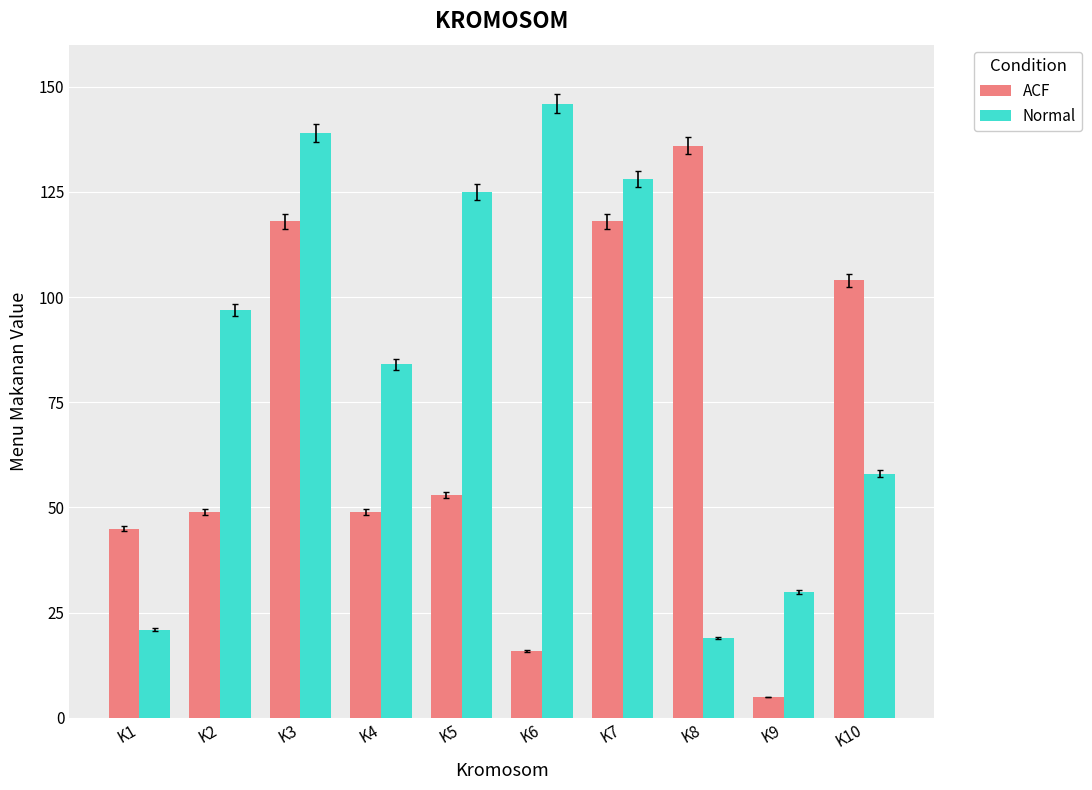

Reading left to right, list all the values displayed in this chart.

ACF: 45	49	118	49	53	16	118	136	5	104
Normal: 21	97	139	84	125	146	128	19	30	58